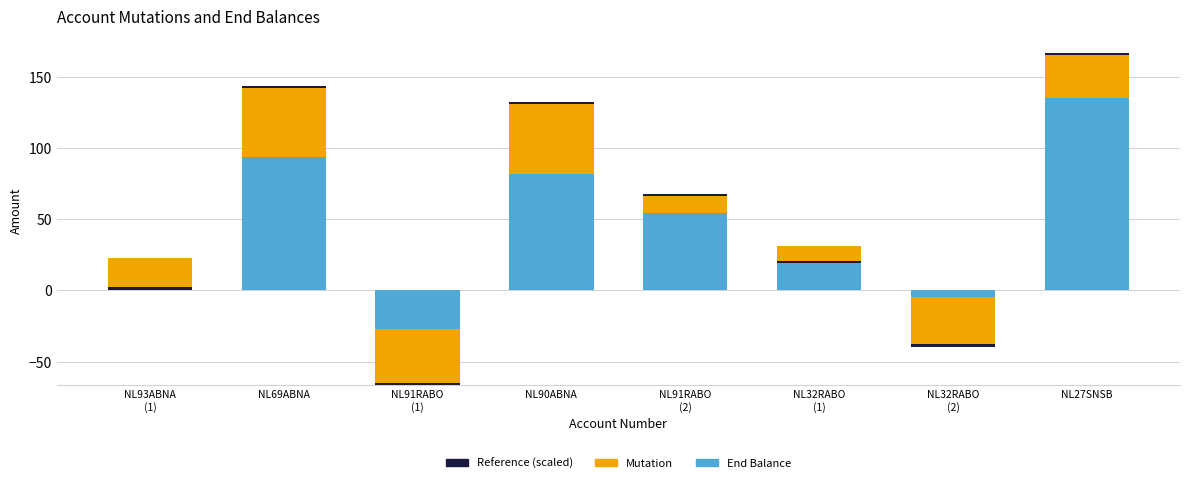

The value of Mutation at NL91RABO
(1) is -39.5. True or false?

True